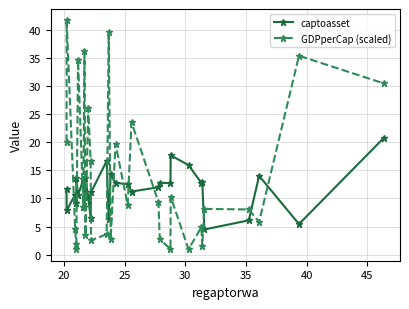

Which series has the widest spread of values?

GDPperCap (scaled)